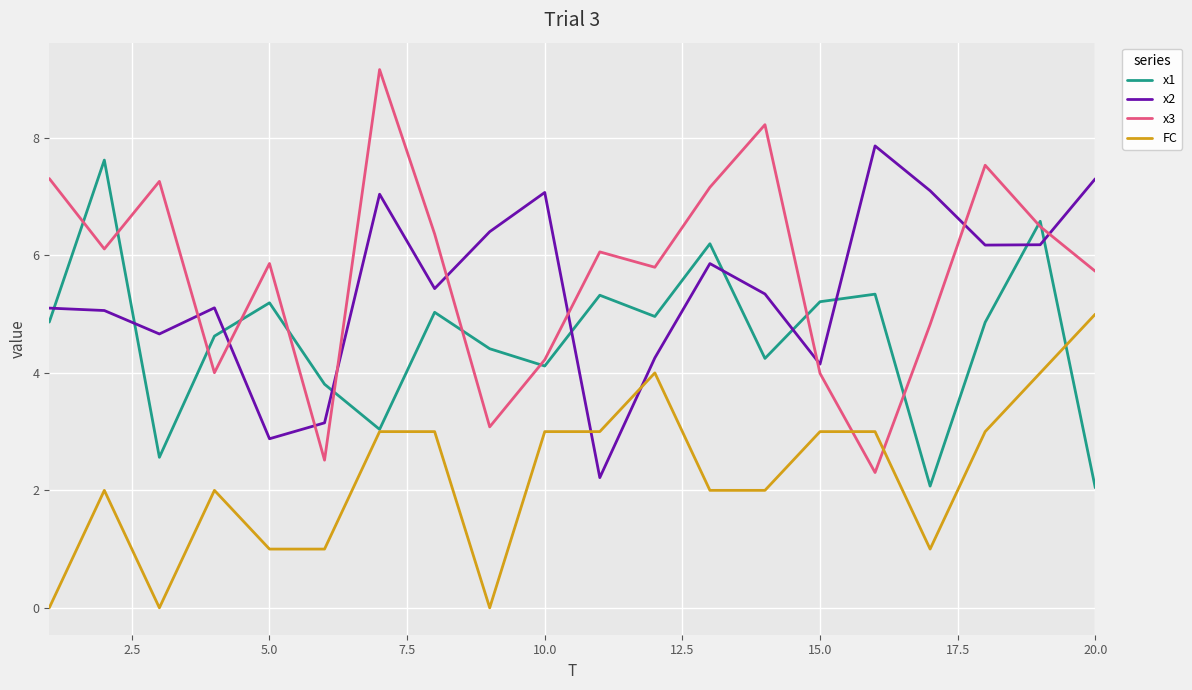

After their last crossing, which series has the higher values: x2 or x3?

x2